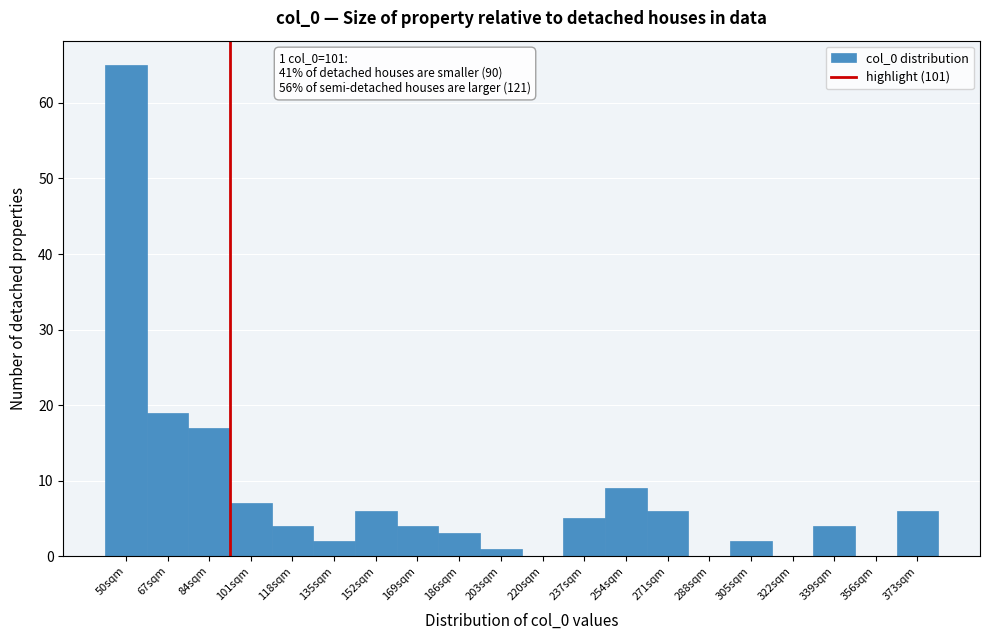

Reading left to right, transcribe all the data shown in this chart.

50sqm=65	67sqm=19	84sqm=17	101sqm=7	118sqm=4	135sqm=2	152sqm=6	169sqm=4	186sqm=3	203sqm=1	220sqm=0	237sqm=5	254sqm=9	271sqm=6	288sqm=0	305sqm=2	322sqm=0	339sqm=4	356sqm=0	373sqm=6